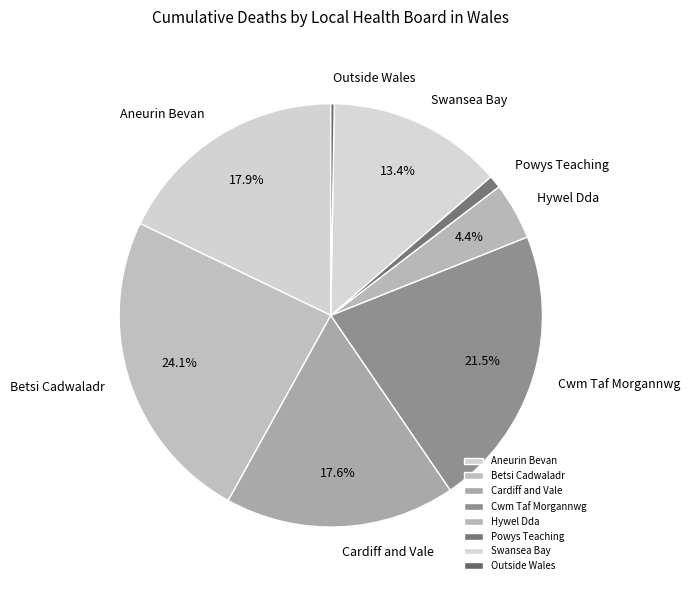

What is the ratio of the value at Hywel Dda to the value at Swansea Bay?

0.3